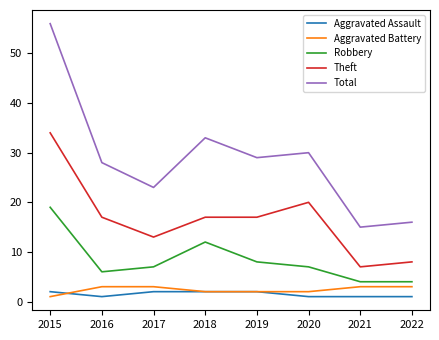

Which series has the largest total across all categories?

Total